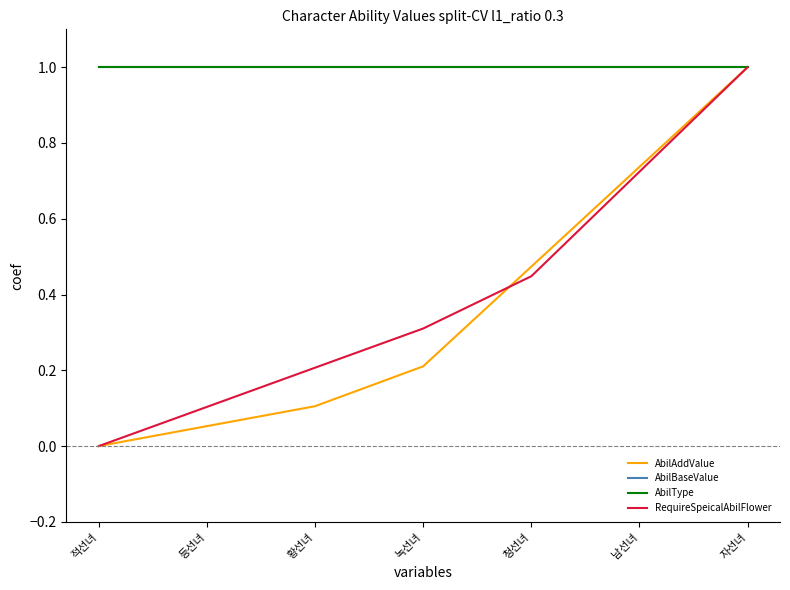

Is this an area chart (filled region under the line)?

No